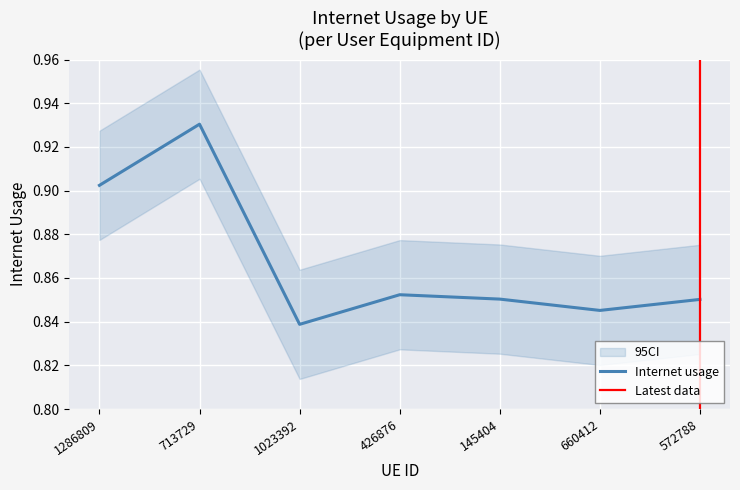

What is the label of the 6th point from the right?

713729